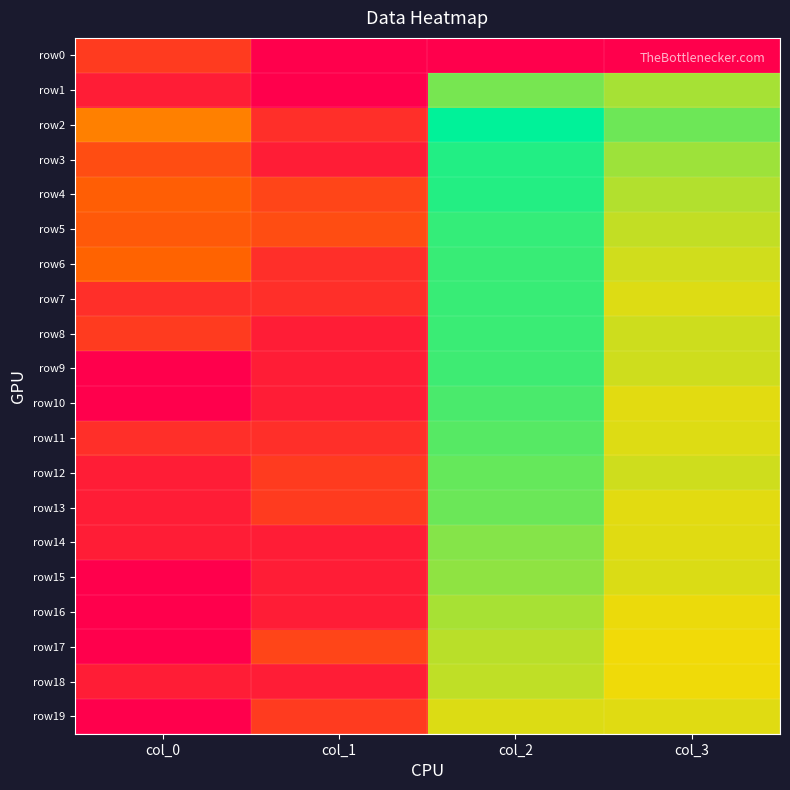

Which series has the largest range (max minus min)?

row9